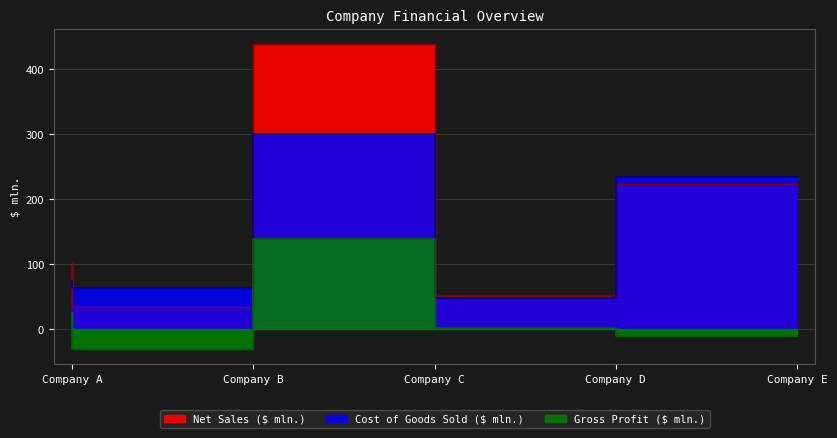

True or false: Net Sales ($ mln.) and Gross Profit ($ mln.) intersect in this chart.

False